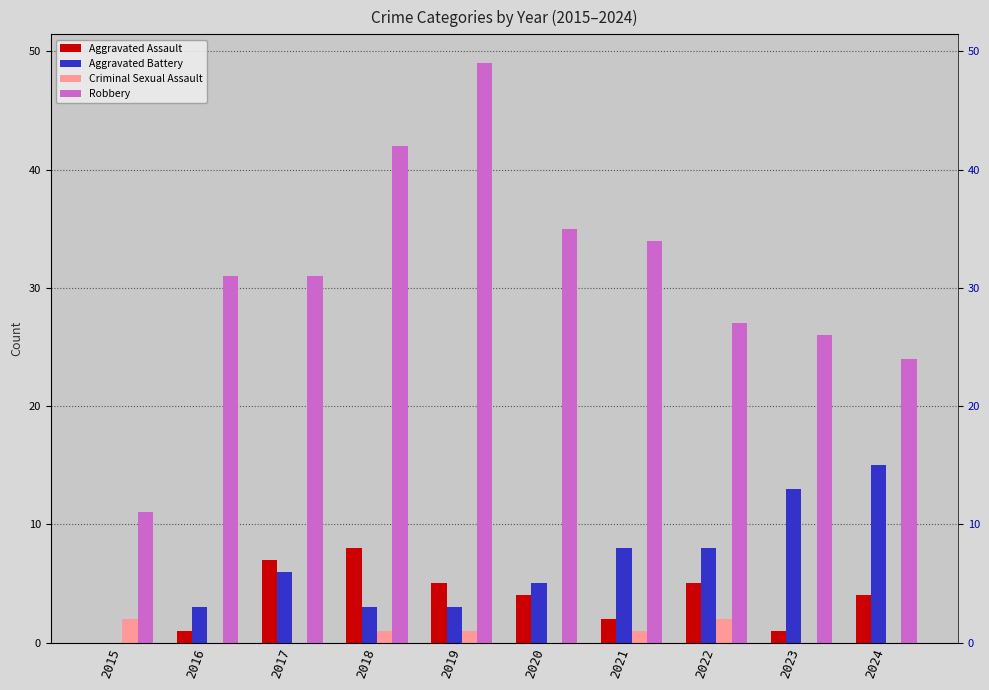

What is the difference between the highest and lowest values at 2018?

41